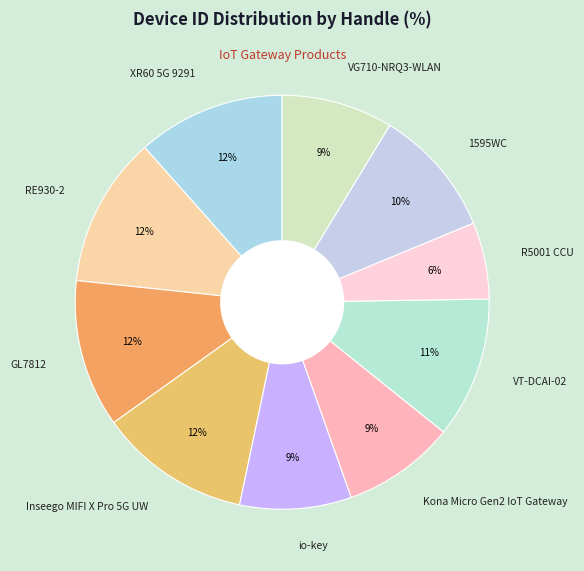

What is the ratio of the value at RE930-2 to the value at Kona Micro Gen2 IoT Gateway?

1.3